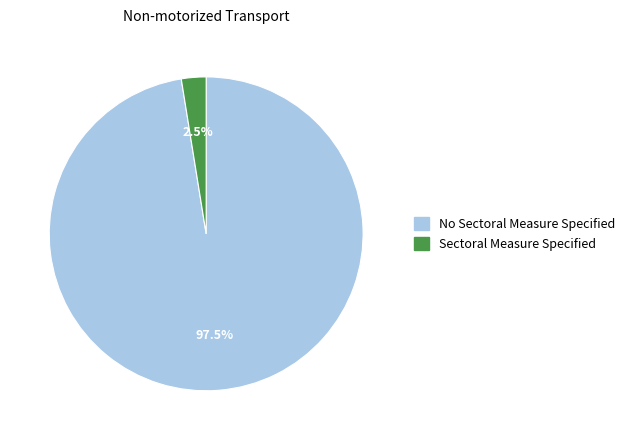

Is there a majority slice in this chart?

Yes